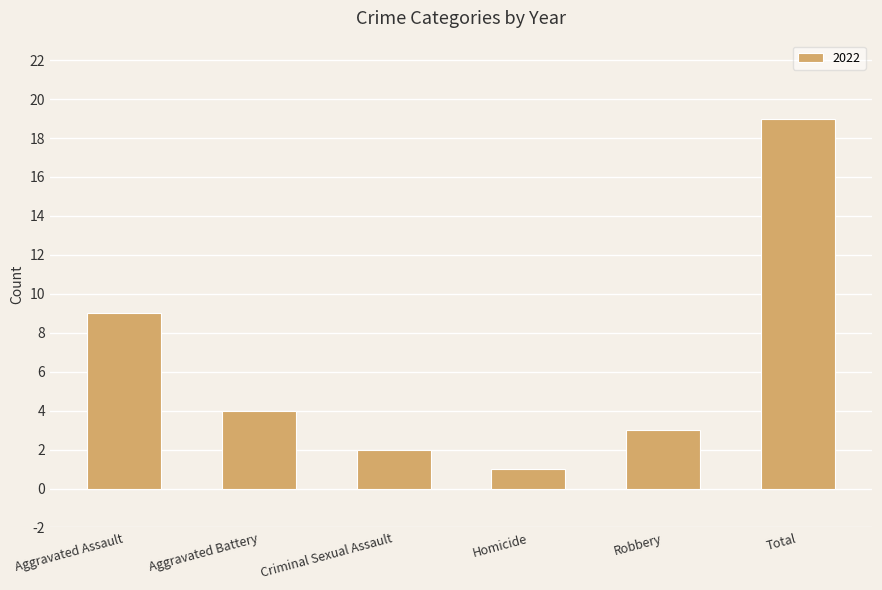

Reading left to right, transcribe all the data shown in this chart.

9	4	2	1	3	19